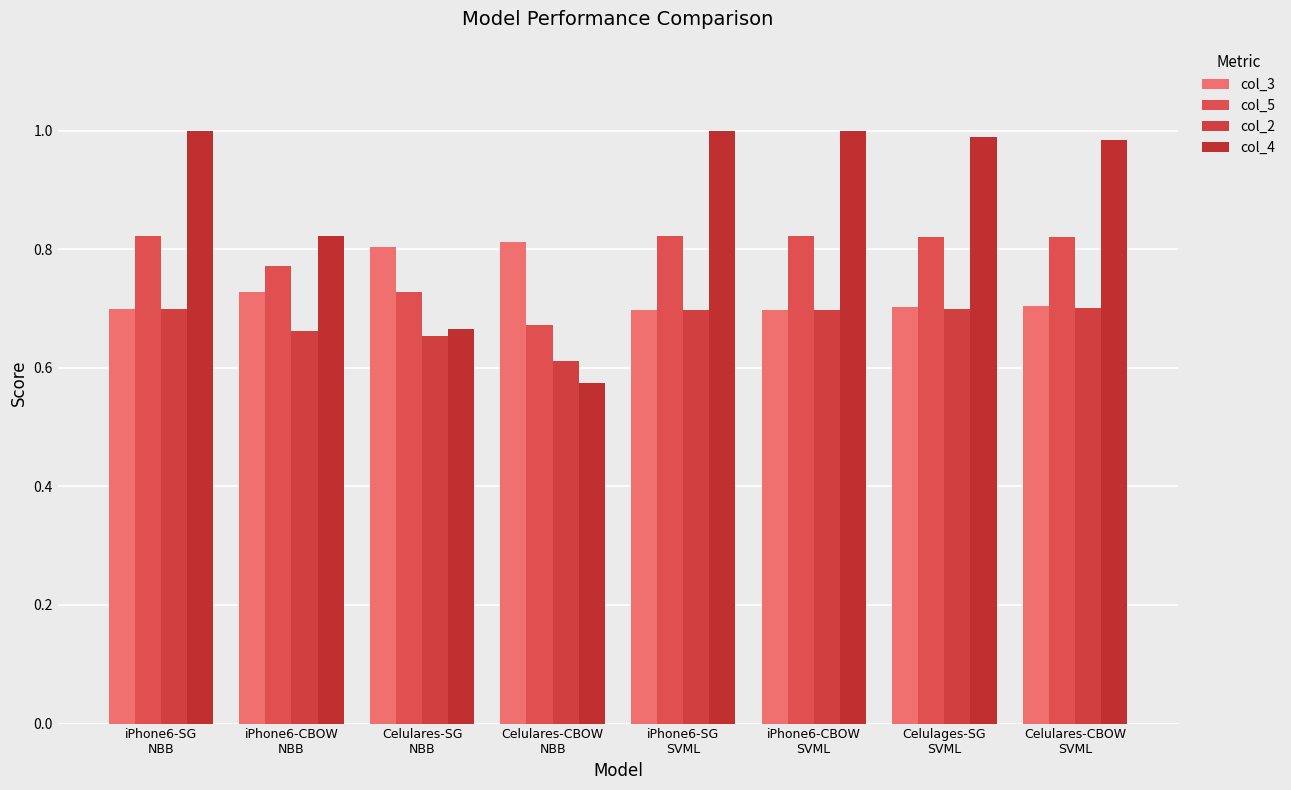

What is the total value across all series at Celulares-SG
NBB?

2.9